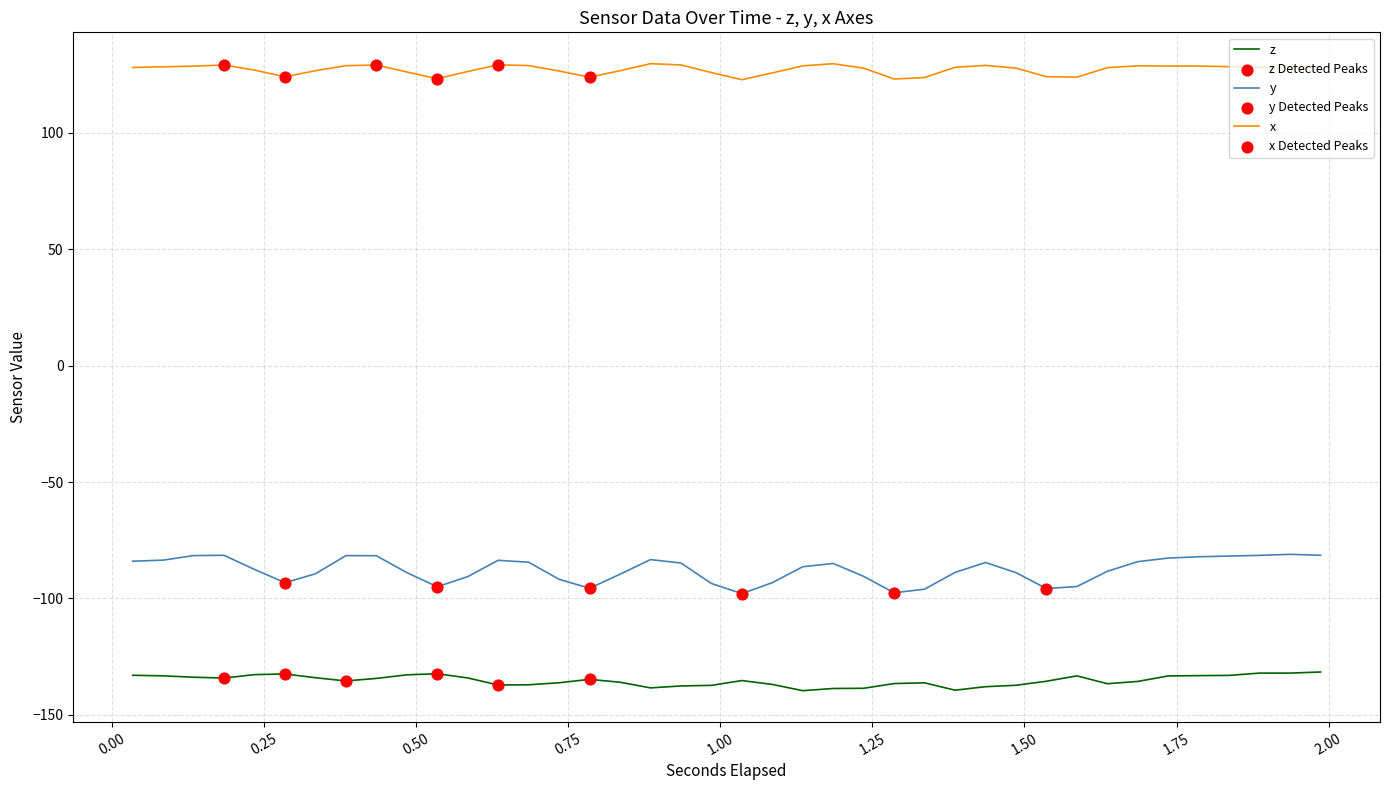

Which series has the largest range (max minus min)?

y